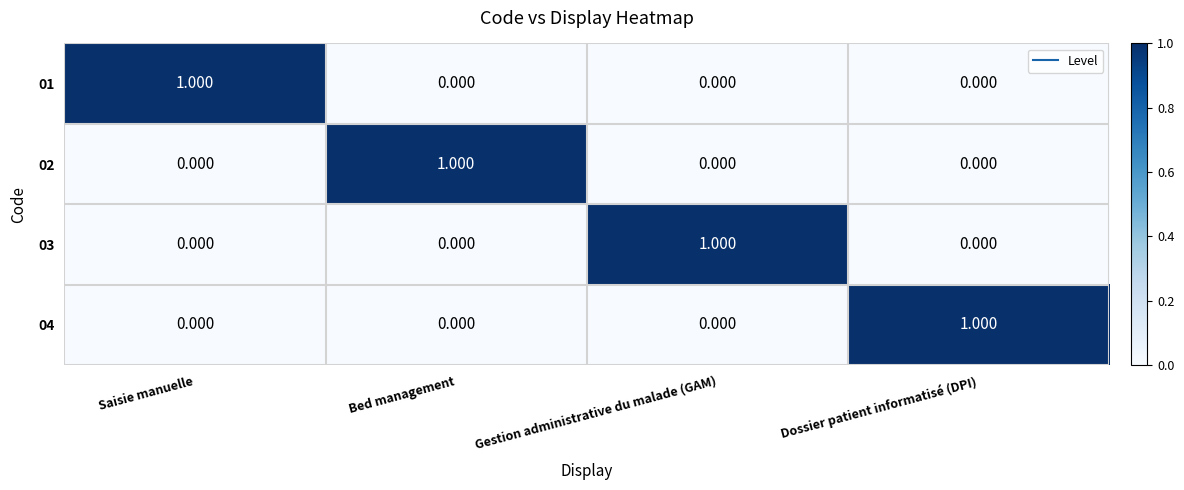

How many data points does each series have?

4